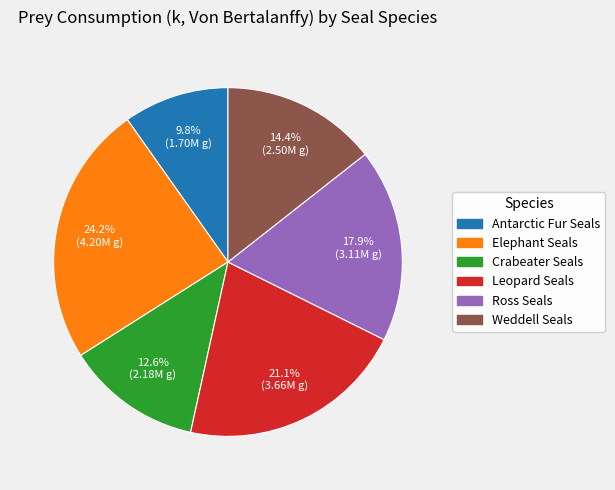

Between Crabeater Seals and Elephant Seals, which is larger?

Elephant Seals